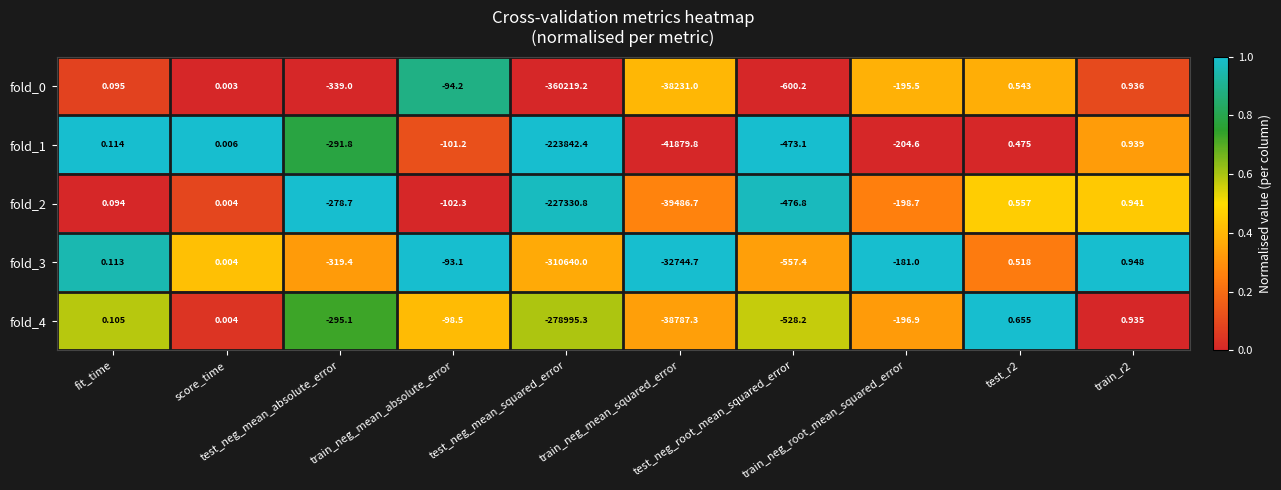

At which category does the chart reach its minimum across all series?

test_neg_mean_squared_error